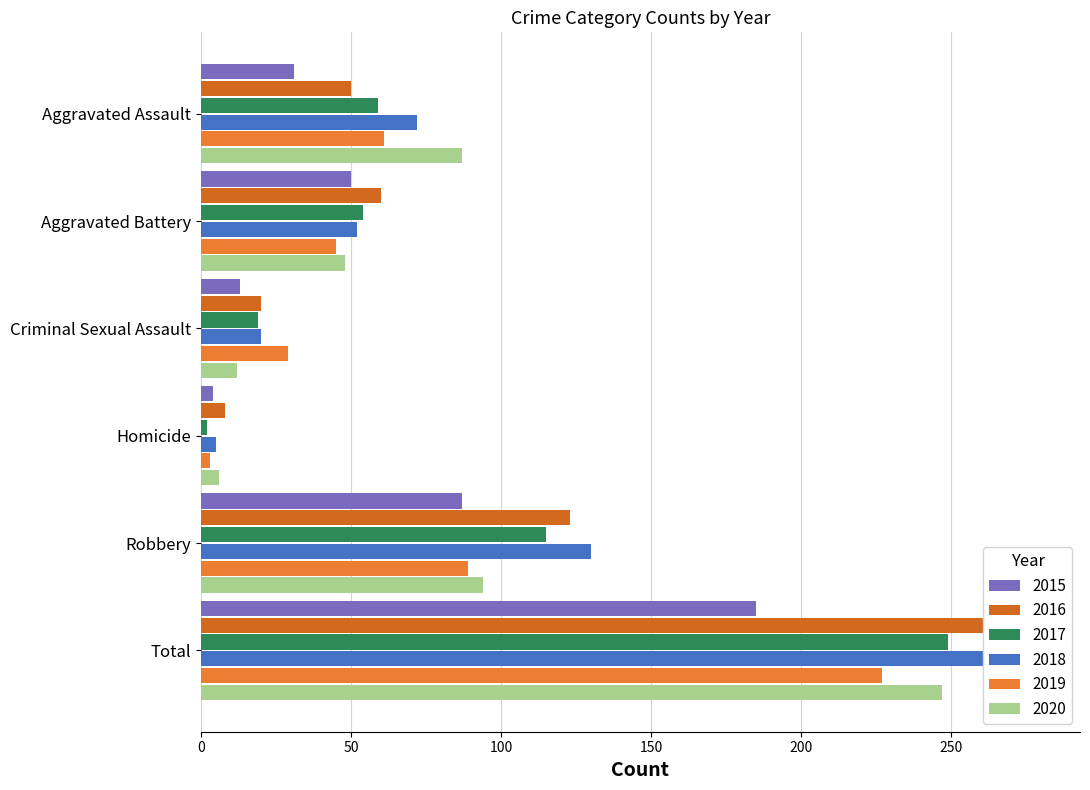

Reading left to right, transcribe all the data shown in this chart.

2015: Aggravated Assault=31	Aggravated Battery=50	Criminal Sexual Assault=13	Homicide=4	Robbery=87	Total=185
2016: Aggravated Assault=50	Aggravated Battery=60	Criminal Sexual Assault=20	Homicide=8	Robbery=123	Total=261
2017: Aggravated Assault=59	Aggravated Battery=54	Criminal Sexual Assault=19	Homicide=2	Robbery=115	Total=249
2018: Aggravated Assault=72	Aggravated Battery=52	Criminal Sexual Assault=20	Homicide=5	Robbery=130	Total=279
2019: Aggravated Assault=61	Aggravated Battery=45	Criminal Sexual Assault=29	Homicide=3	Robbery=89	Total=227
2020: Aggravated Assault=87	Aggravated Battery=48	Criminal Sexual Assault=12	Homicide=6	Robbery=94	Total=247